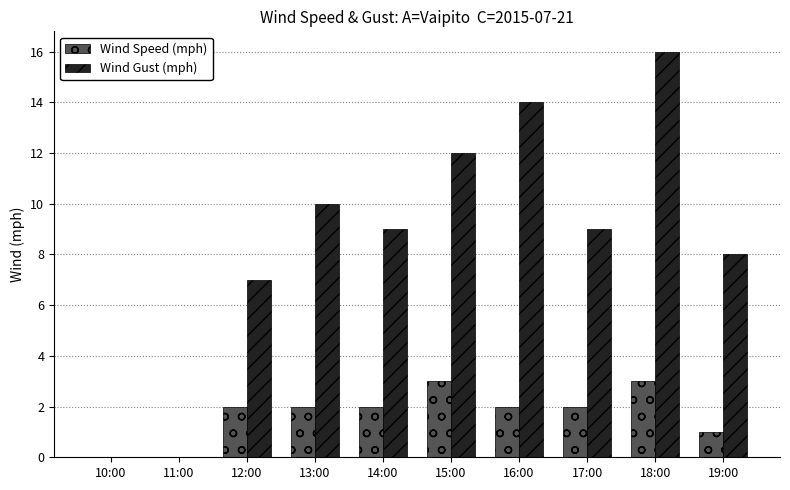

Reading left to right, extract all data points from this chart.

Wind Speed (mph): 0	0	2	2	2	3	2	2	3	1
Wind Gust (mph): 0	0	7	10	9	12	14	9	16	8